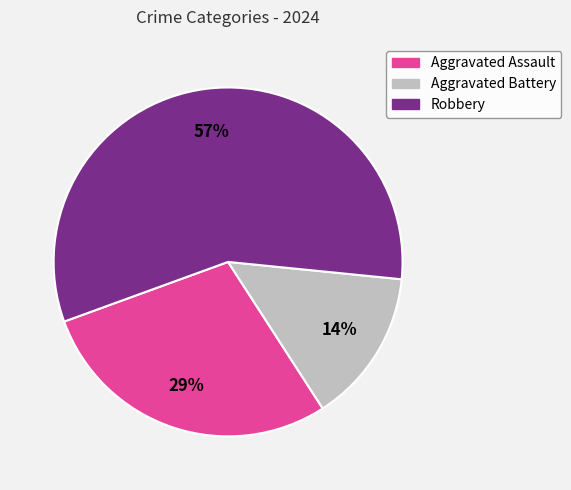

To the nearest percent, what percentage of the pie is Robbery?

57%